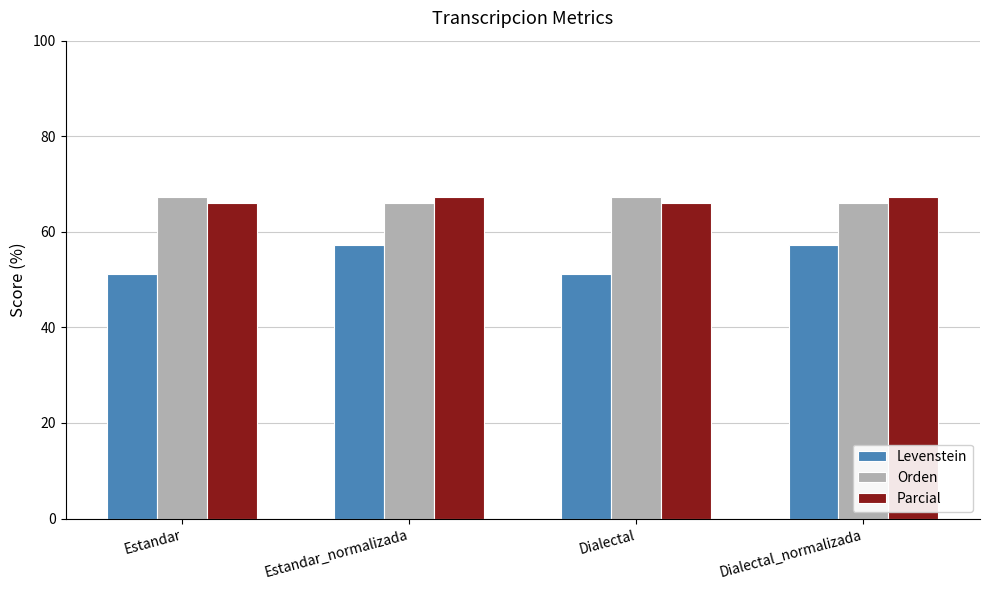

True or false: Orden has a value of 41.5 at Estandar.

False